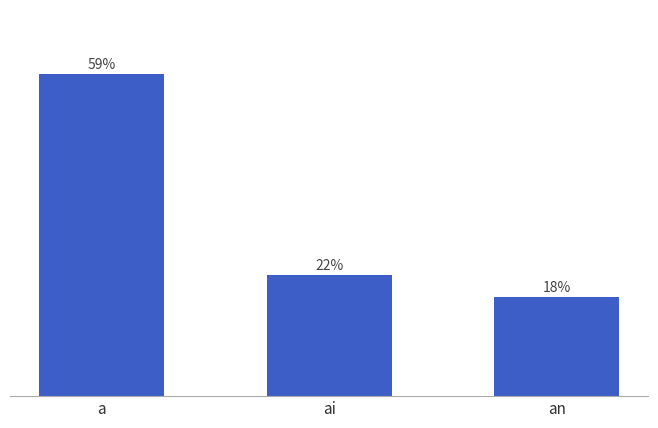

The value at an is 18.3. True or false?

True